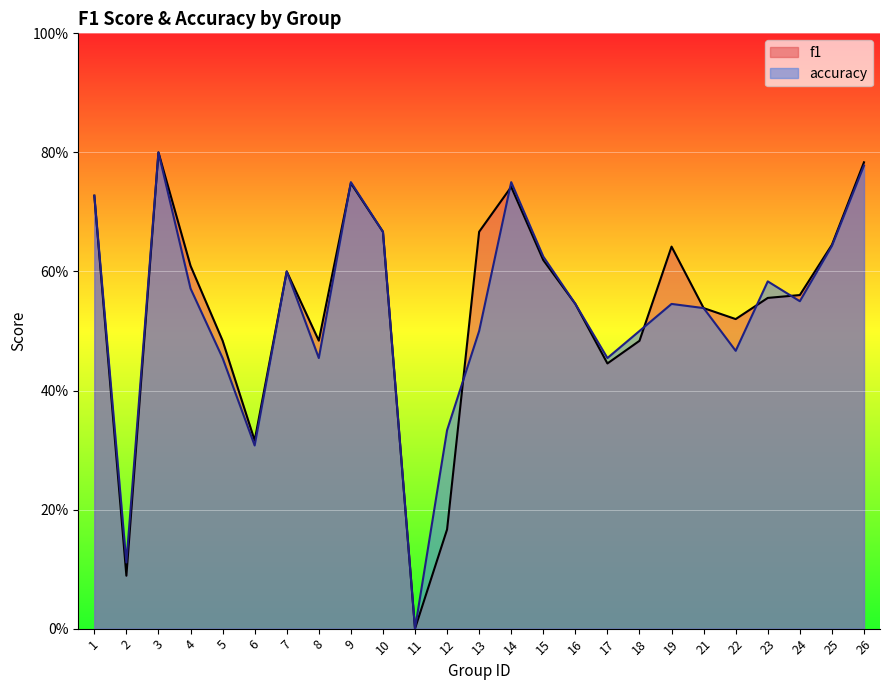

Which series changed the most between 7 and 25?

f1